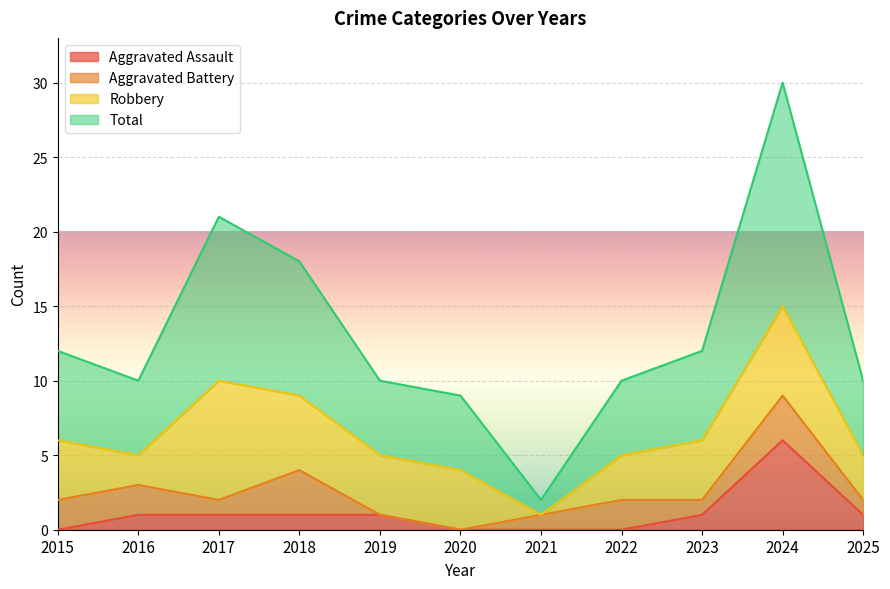

Count the Aggravated Assault values in the range 0 to 1.

10